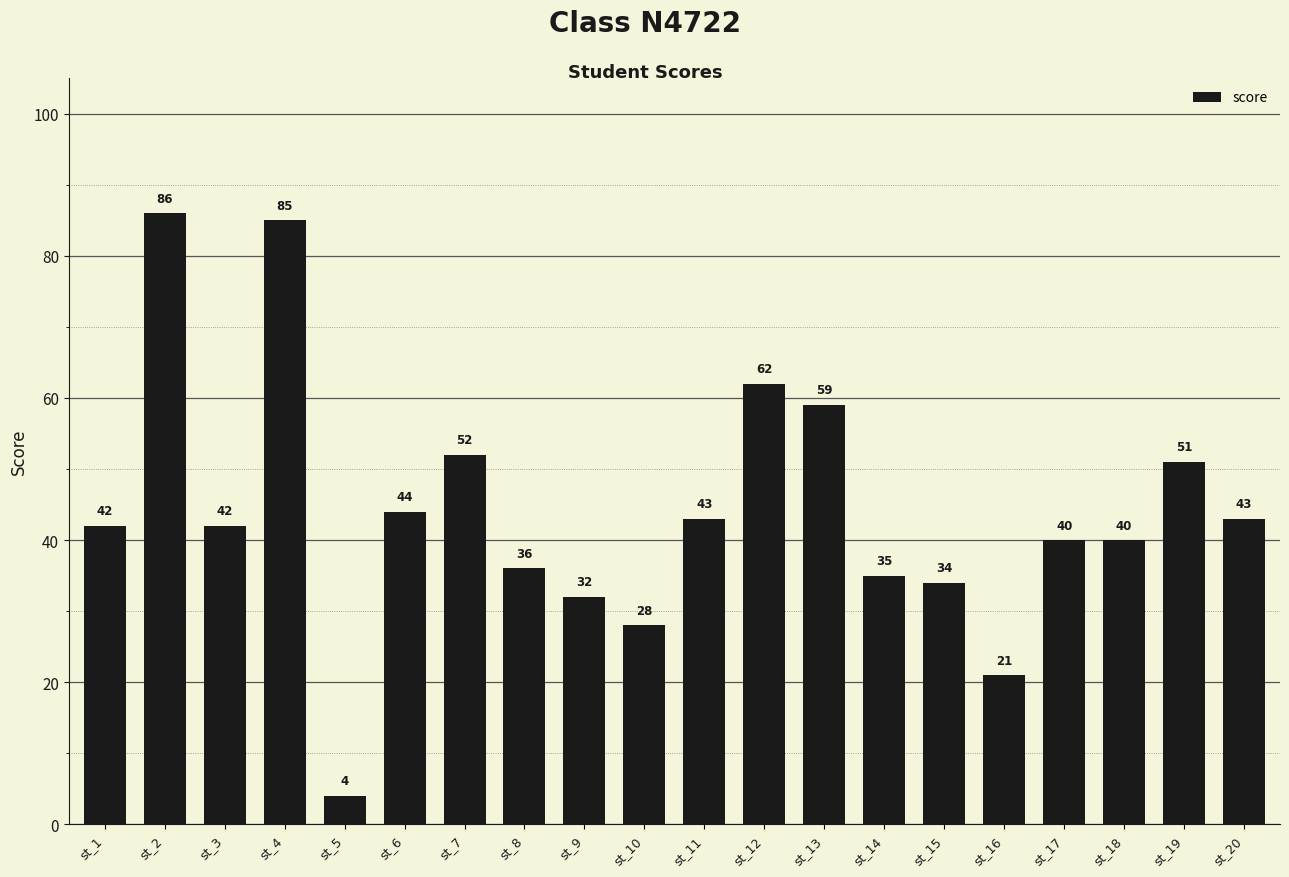

Count the number of data series in this chart.

1